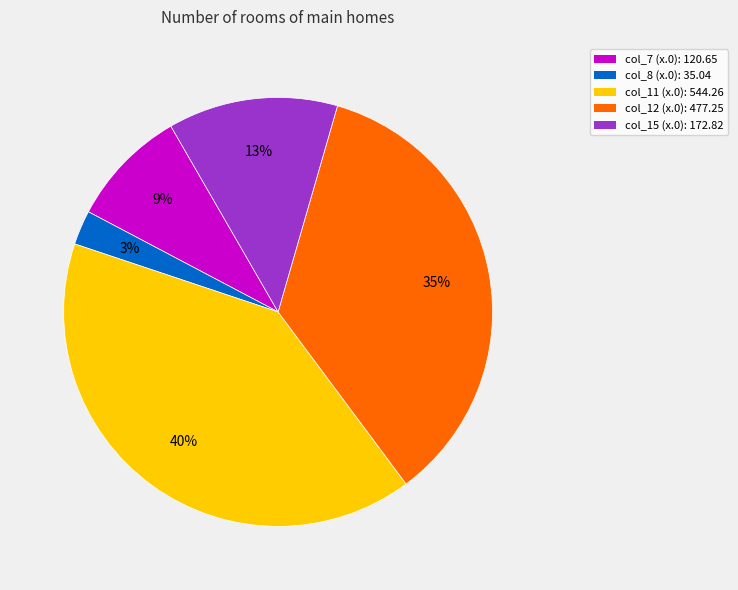

To the nearest percent, what is the average slice percentage?

20%